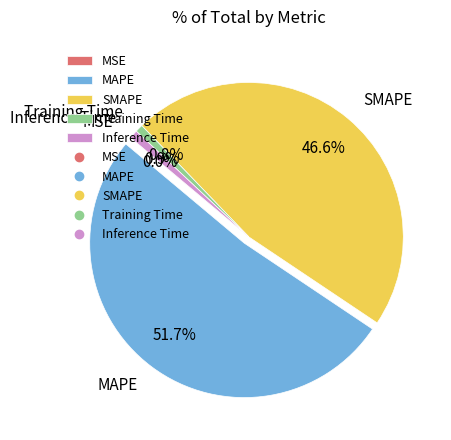

Does any single category account for the majority?

Yes